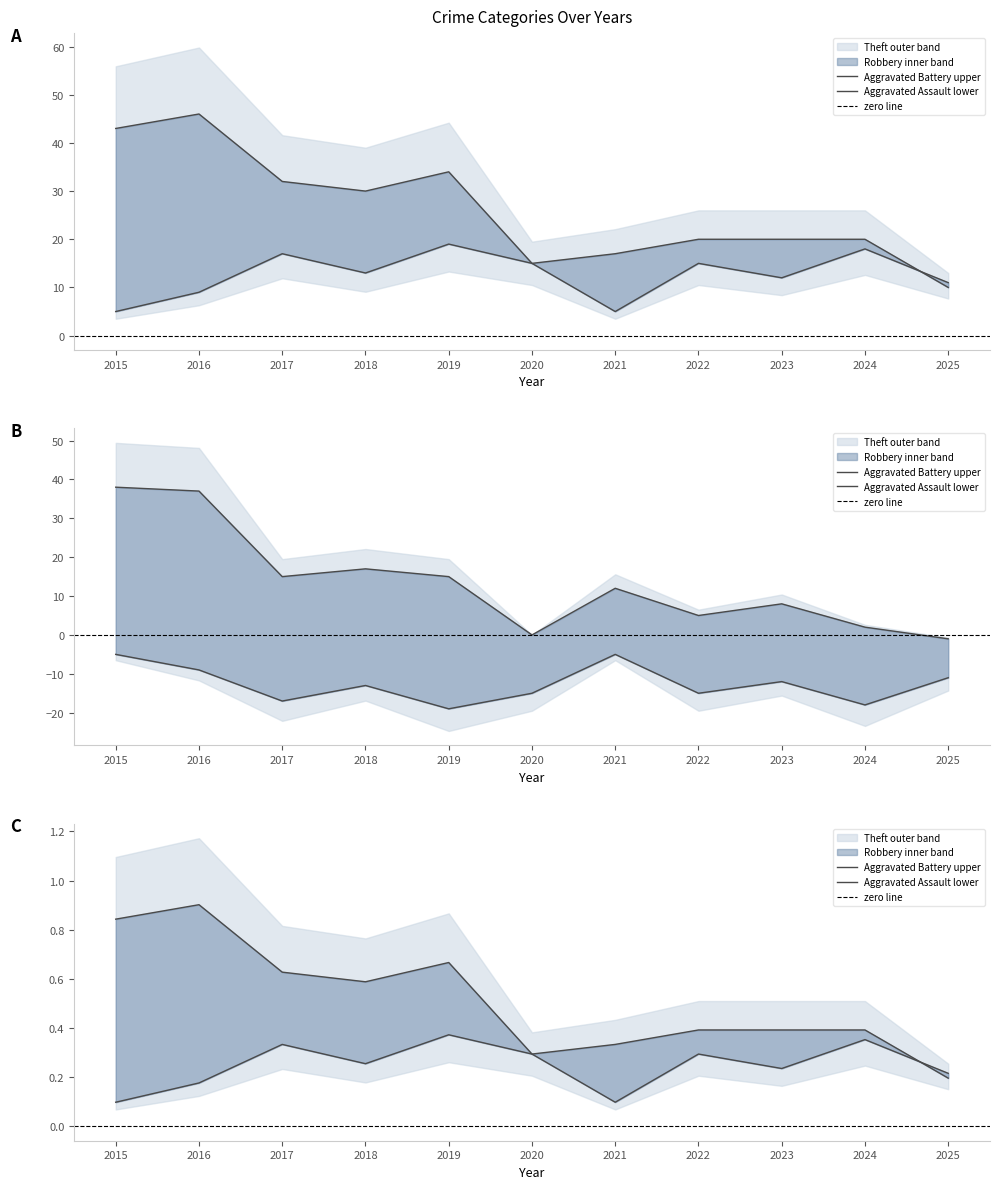

True or false: Aggravated Assault has more than 0 interior local peaks.

True